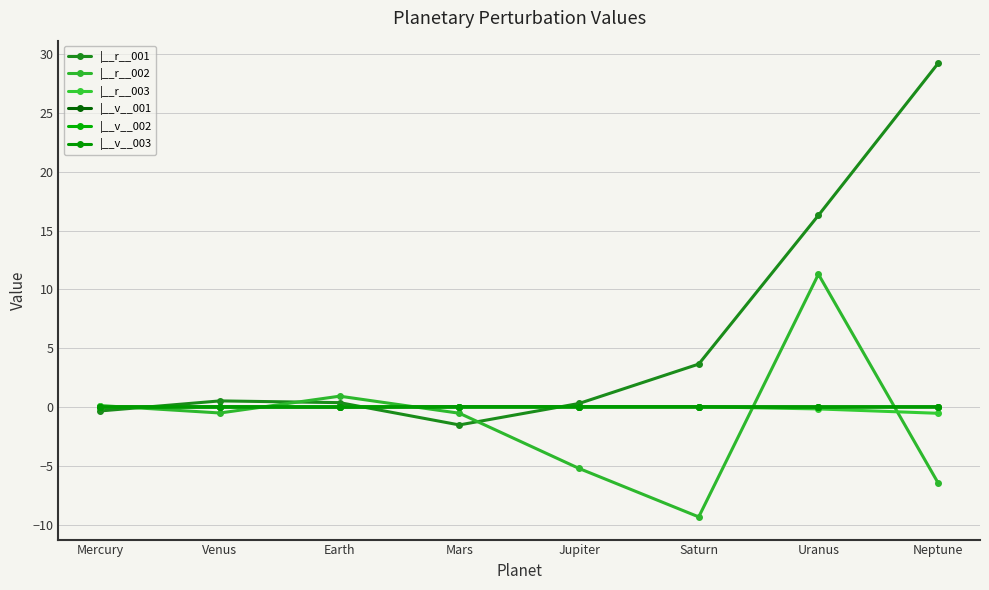

In |__v__003, how many points are lower than both neighbors (excluding endpoints)?

2